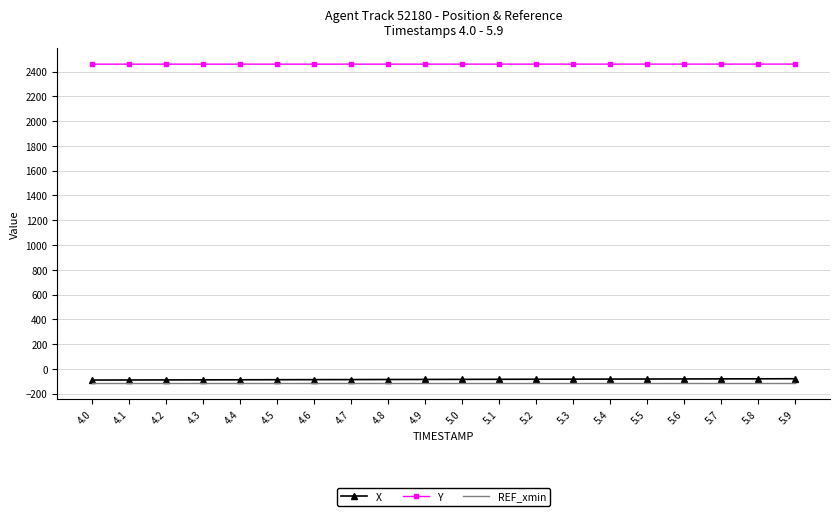

Read the X value at 5.4.

-82.9